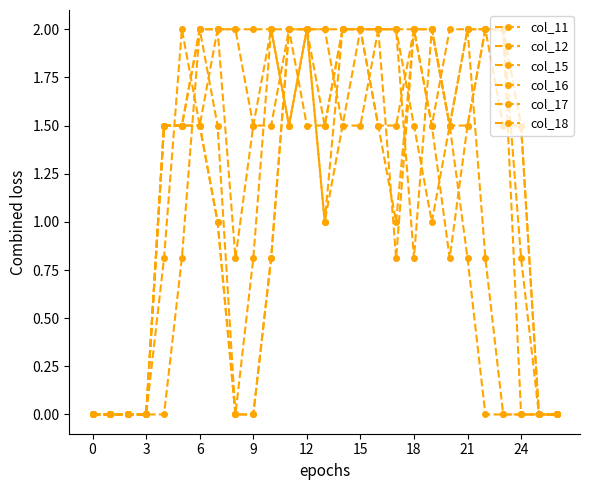

Reading left to right, what are all the values shown in this chart?

col_11: 0.0	0.0	0.0	0.0	0.0	0.8	2.0	2.0	2.0	1.5	1.5	2.0	2.0	1.0	2.0	2.0	2.0	0.8	2.0	1.5	0.8	1.5	2.0	1.5	1.5	0.0	0.0
col_12: 0.0	0.0	0.0	0.0	0.8	2.0	1.5	2.0	2.0	2.0	2.0	1.5	2.0	1.0	1.5	2.0	2.0	2.0	0.8	2.0	1.5	1.5	2.0	2.0	1.5	0.0	0.0
col_15: 0.0	0.0	0.0	0.0	1.5	1.5	2.0	1.5	0.0	0.0	0.8	2.0	2.0	1.5	2.0	2.0	1.5	1.0	2.0	2.0	1.5	2.0	2.0	2.0	0.8	0.0	0.0
col_16: 0.0	0.0	0.0	0.0	1.5	1.5	1.5	1.0	0.0	0.0	0.8	2.0	1.5	1.5	2.0	2.0	1.5	1.5	2.0	2.0	1.5	2.0	2.0	2.0	0.0	0.0	0.0
col_17: 0.0	0.0	0.0	0.0	1.5	1.5	1.5	1.0	0.0	0.8	2.0	2.0	2.0	2.0	2.0	2.0	2.0	2.0	2.0	1.5	2.0	2.0	0.8	0.0	0.0	0.0	0.0
col_18: 0.0	0.0	0.0	0.0	1.5	1.5	2.0	2.0	0.8	1.5	2.0	1.5	2.0	2.0	1.5	1.5	2.0	2.0	1.5	1.0	1.5	0.8	0.0	0.0	0.0	0.0	0.0